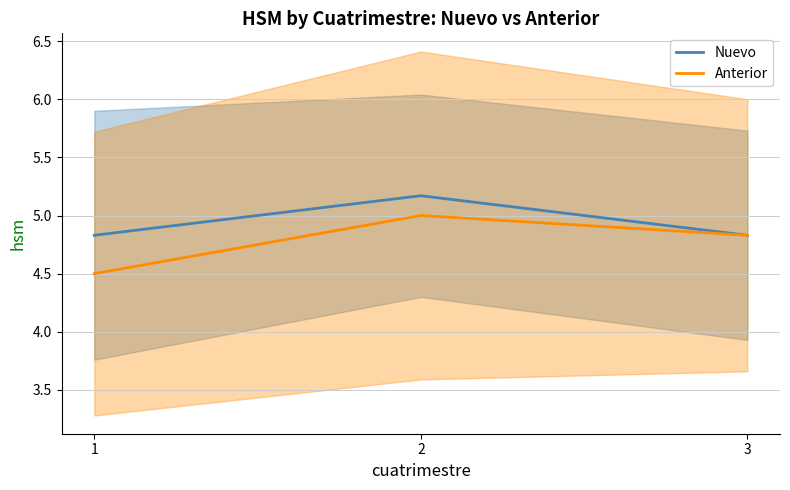

Reading right to left, extract all data points from this chart.

Nuevo: 4.8	5.2	4.8
Anterior: 4.8	5.0	4.5